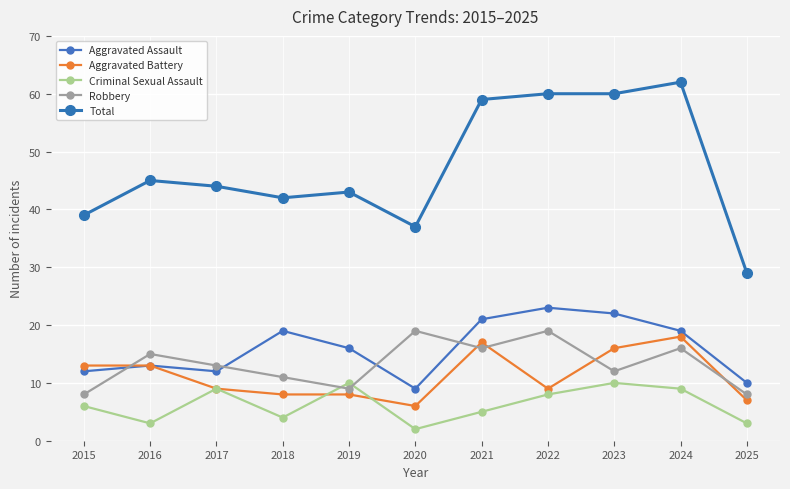

Reading right to left, what are all the values shown in this chart?

Aggravated Assault: 10	19	22	23	21	9	16	19	12	13	12
Aggravated Battery: 7	18	16	9	17	6	8	8	9	13	13
Criminal Sexual Assault: 3	9	10	8	5	2	10	4	9	3	6
Robbery: 8	16	12	19	16	19	9	11	13	15	8
Total: 29	62	60	60	59	37	43	42	44	45	39